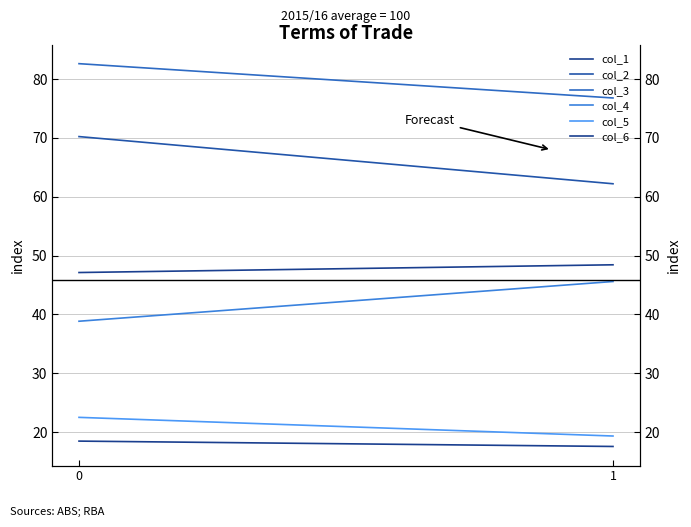

What is the difference between the col_2 values at 1 and 0?

8.0